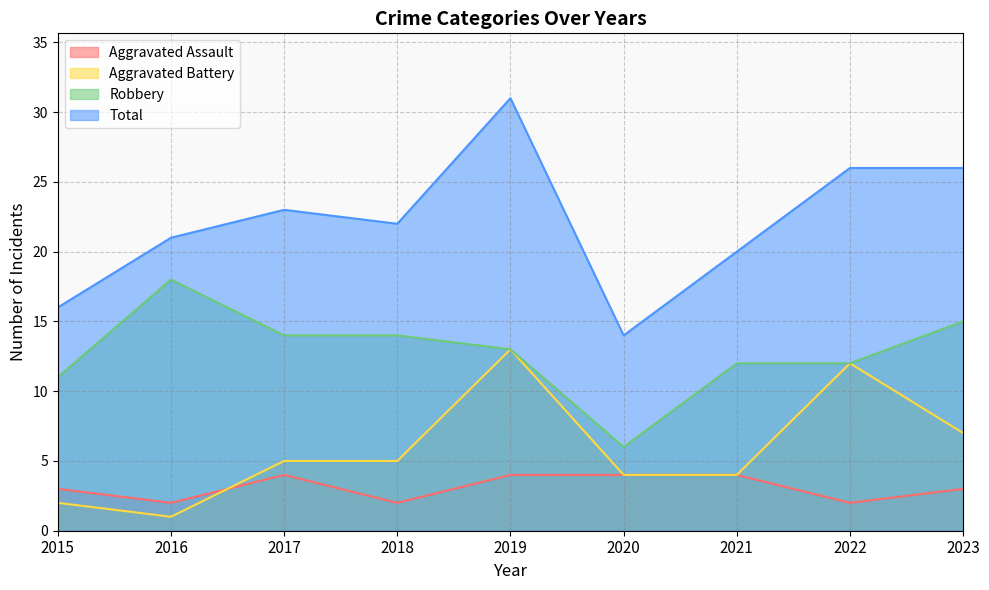

List the series in order of their peak value, lowest first.

Aggravated Assault, Aggravated Battery, Robbery, Total